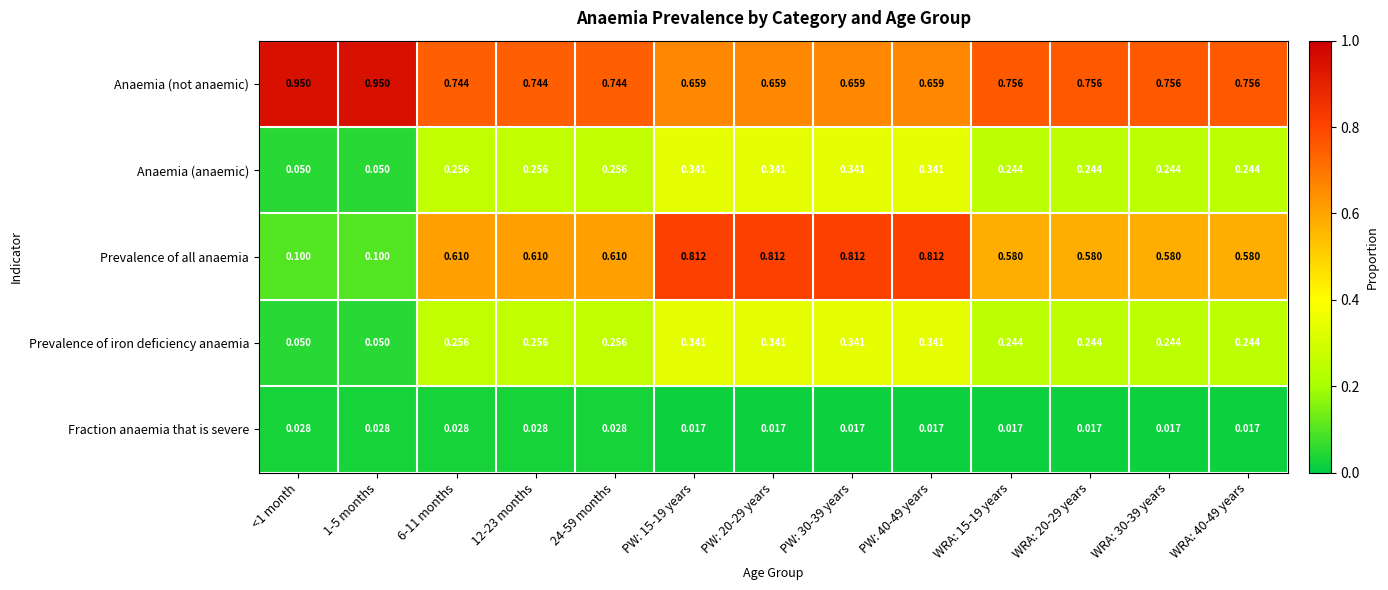

Which series has the widest spread of values?

Prevalence of all anaemia